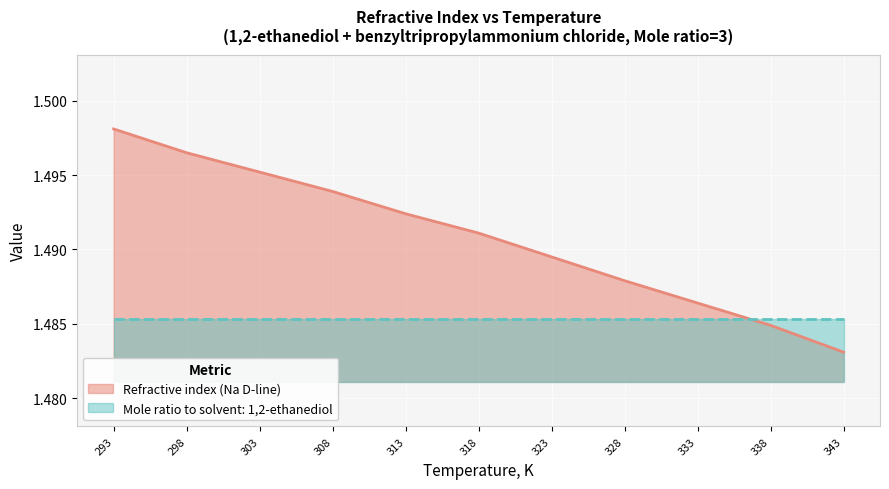

Rank the series by their maximum value, from lowest to highest.

Mole ratio to solvent: 1,2-ethanediol, Refractive index (Na D-line)